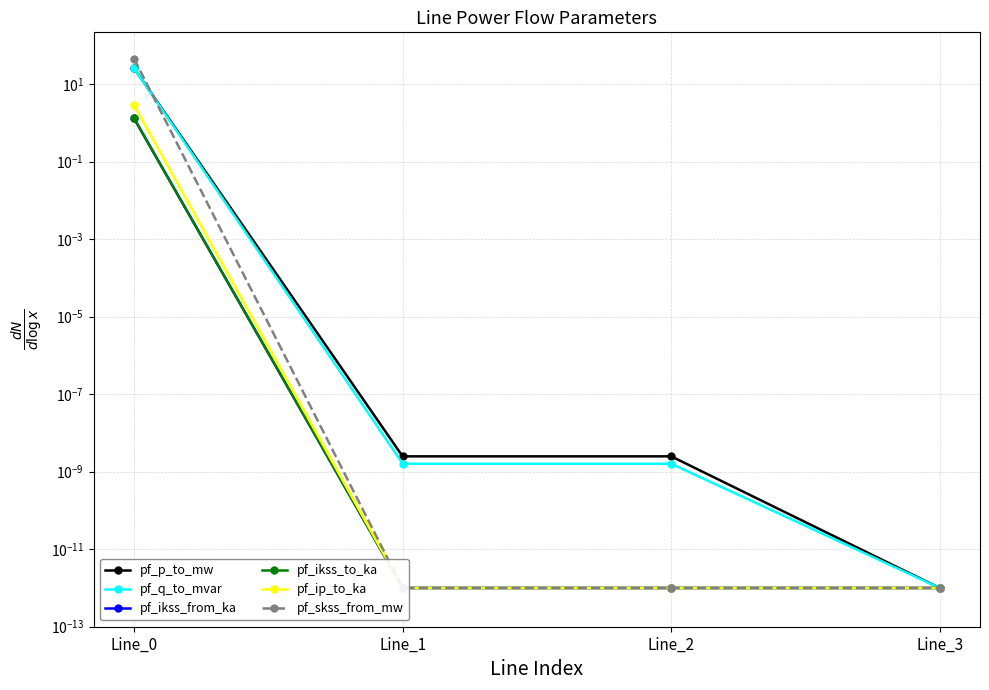

Is the value of pf_ikss_to_ka at Line_1 greater than the value of pf_p_to_mw at Line_1?

No